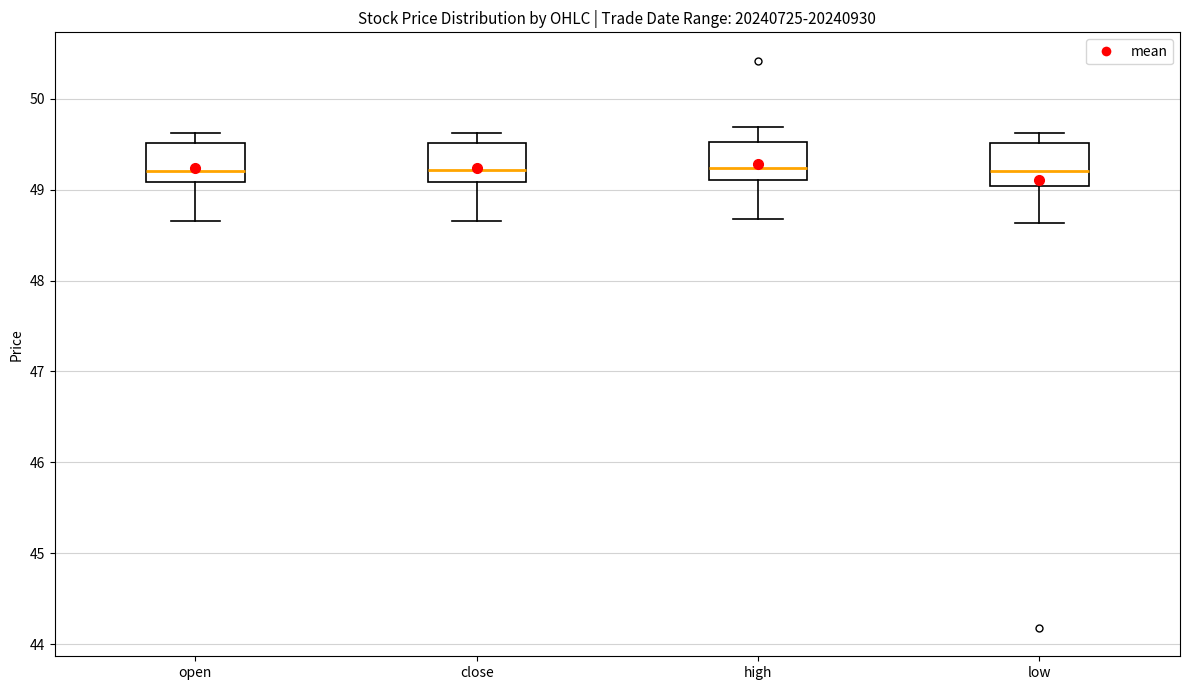

Reading left to right, read every box against the y-axis: the position of its median line, the range the box covers, and the ends of its whiskers. The values are not printed on the chart, so give them approximately, as read against the axis.

open: median 49.2, box 49.1 to 49.5, whiskers 48.7 to 49.6
close: median 49.2, box 49.1 to 49.5, whiskers 48.7 to 49.6
high: median 49.2, box 49.1 to 49.5, whiskers 48.7 to 49.7
low: median 49.2, box 49.0 to 49.5, whiskers 48.6 to 49.6